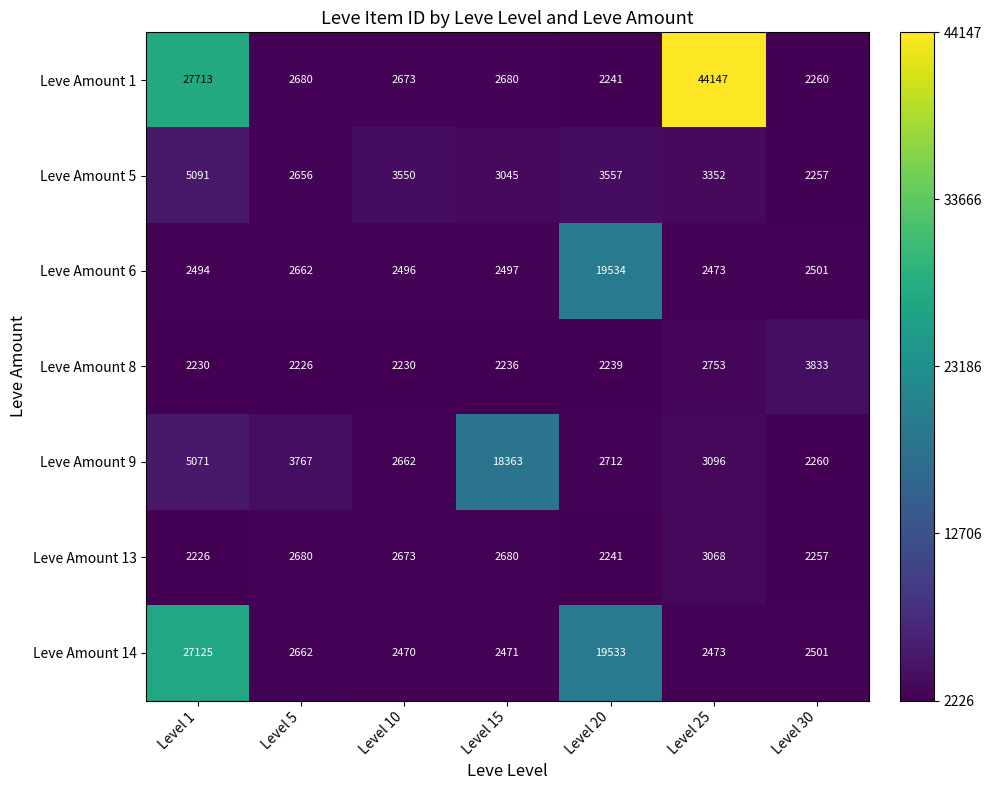

Is it true that Leve Amount 13 equals 3068 at Level 25?

True